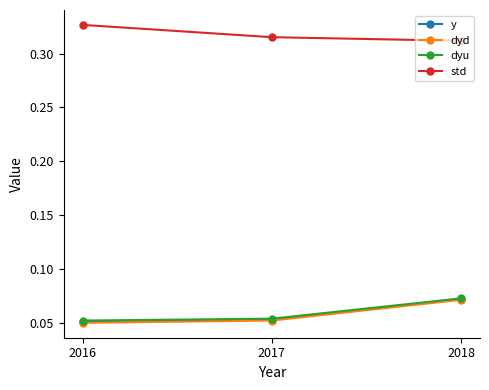

Which category has the highest value in the y series?

2018